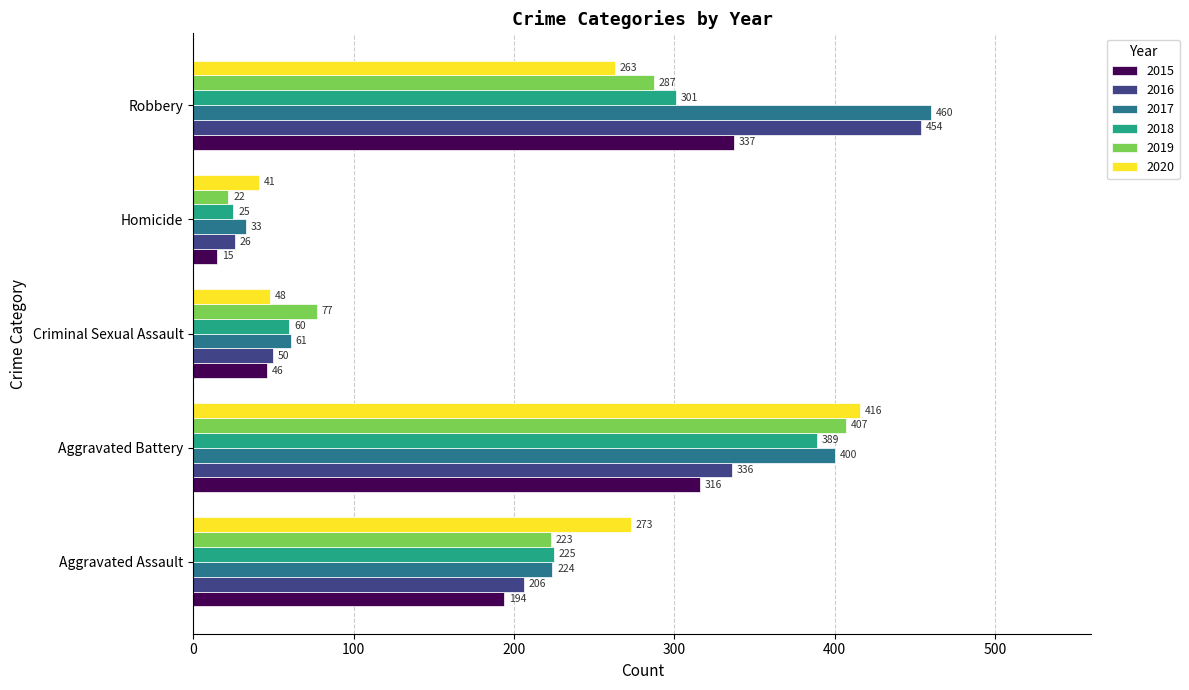

List the series in order of their peak value, lowest first.

2015, 2018, 2019, 2020, 2016, 2017